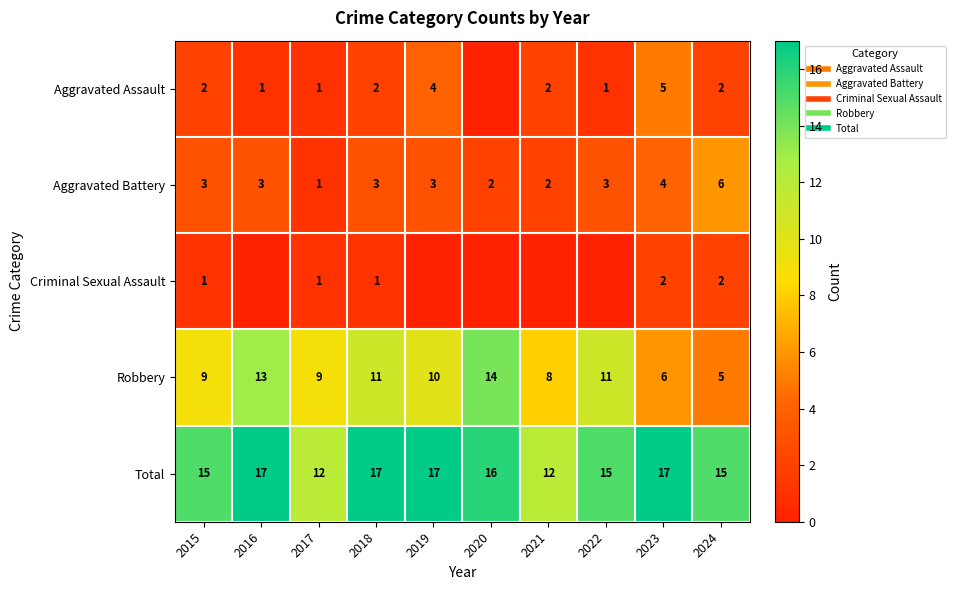

How many Robbery values are between 8 and 11?

6